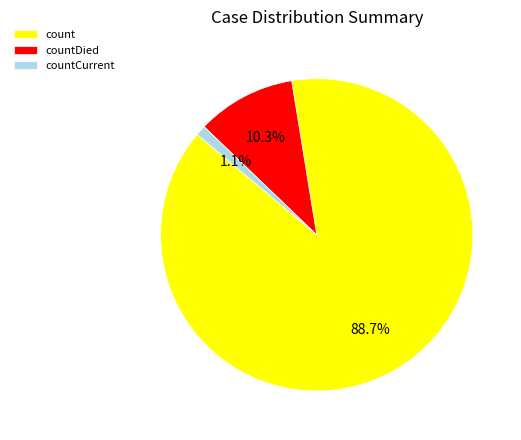

Which category has the biggest portion of the pie?

count